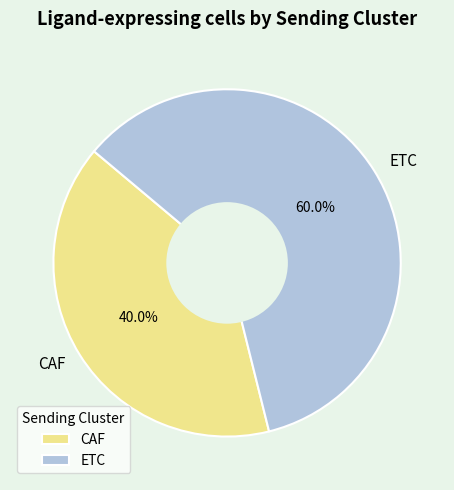

How many segments does this pie chart have?

2